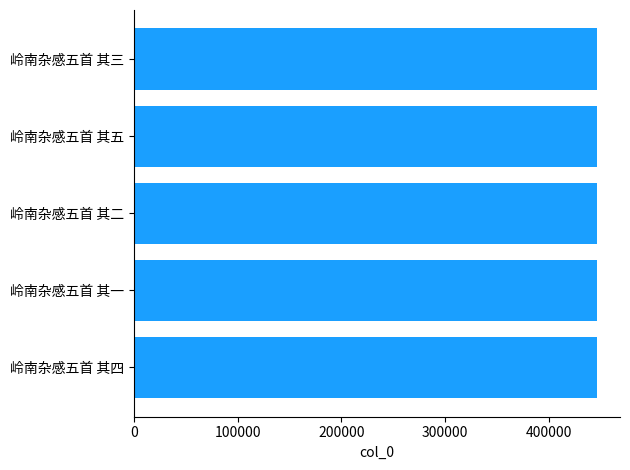

What is the approximate value at 岭南杂感五首 其五?

446192